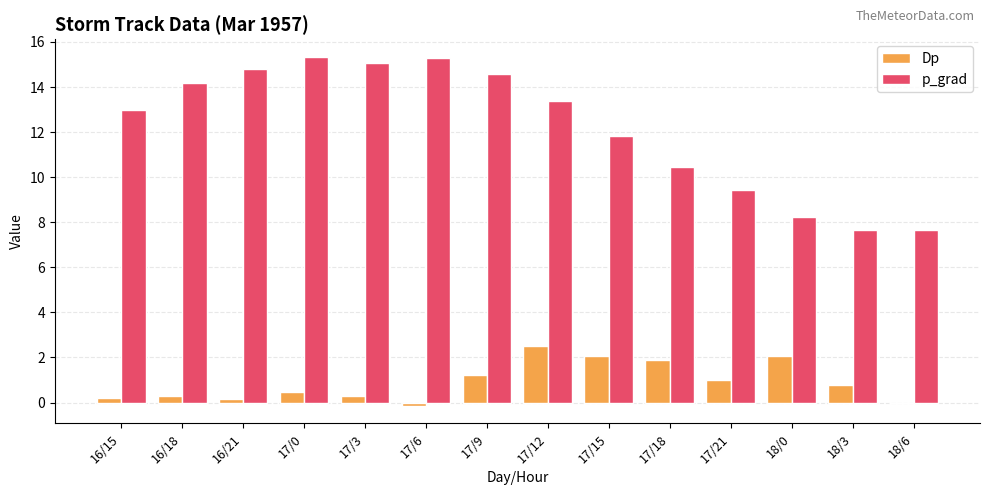

The p_grad series shows 1.9 at 18/0. True or false?

False